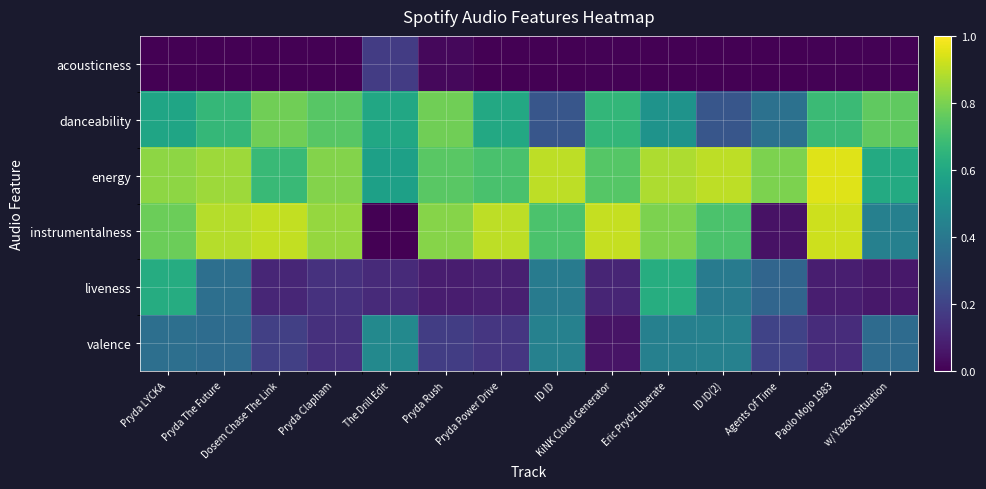

Which category has the lowest value across all series?

The Drill Edit